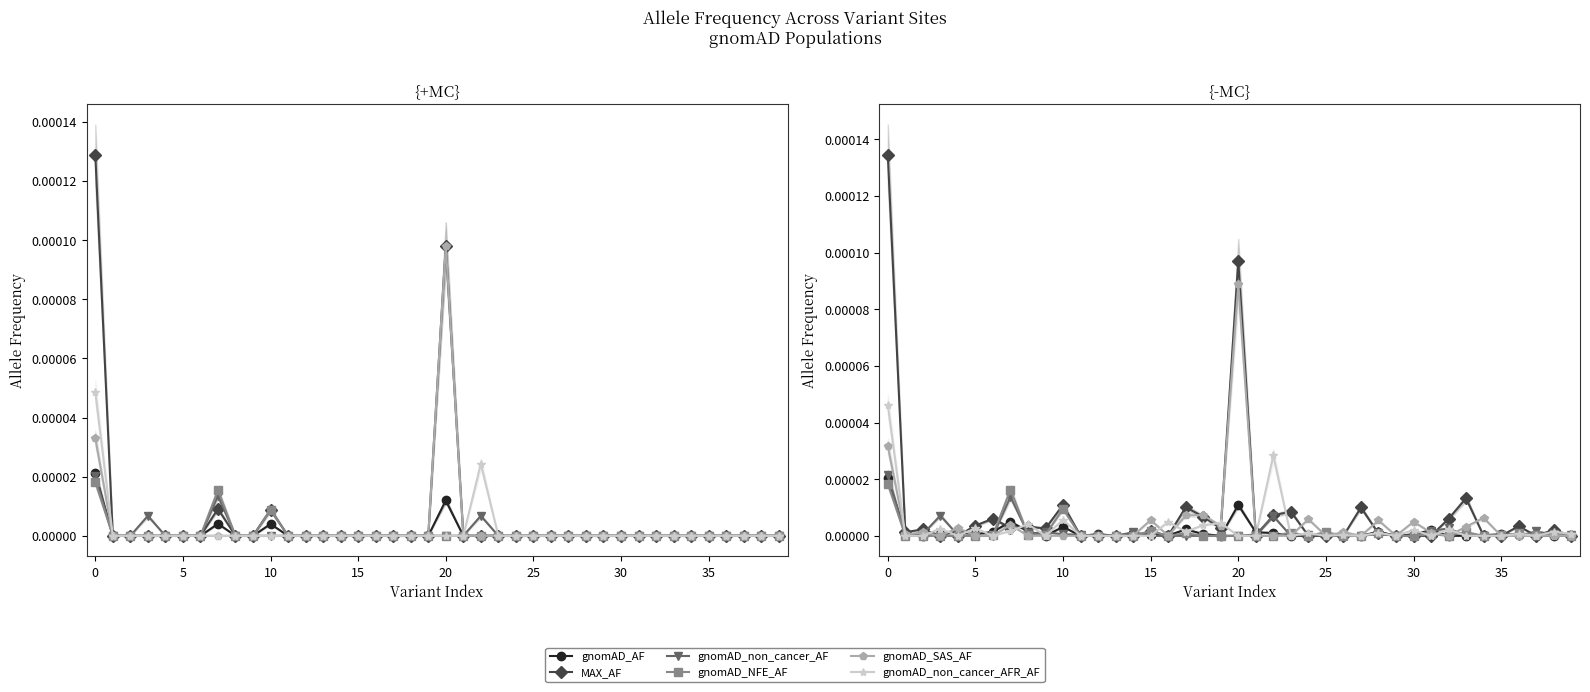

How many interior local valleys does the gnomAD_non_cancer_AF series have?

7